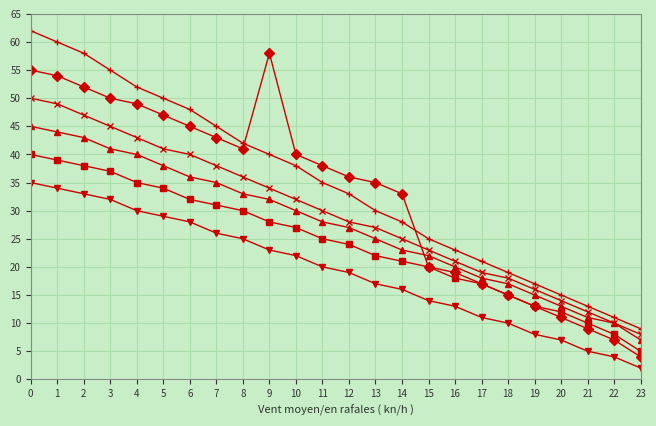

What is the greatest value displayed?

62